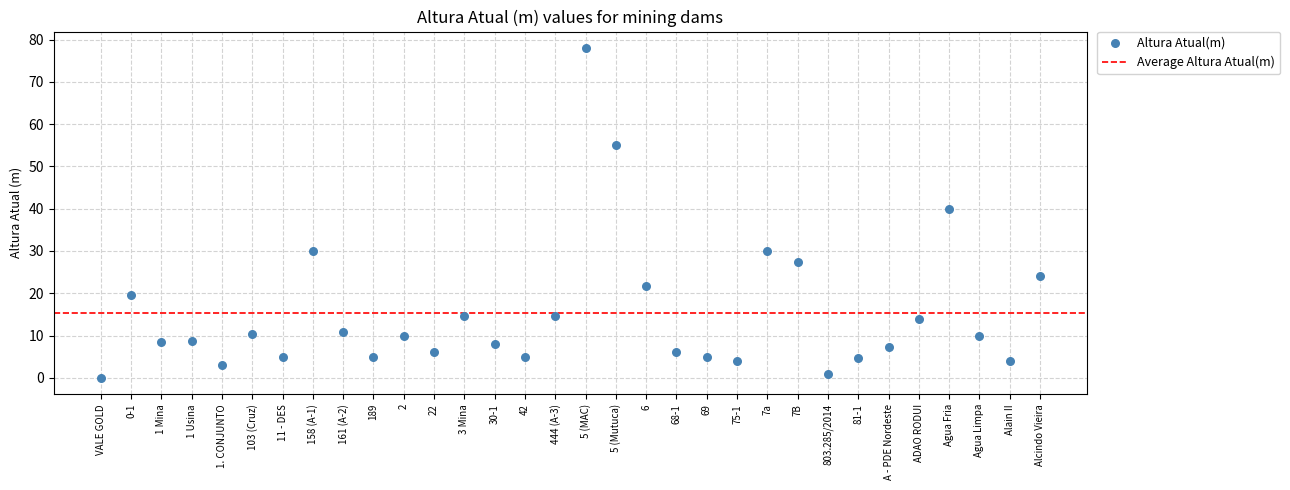

What is the range of Y values (max minus min)?

78.0